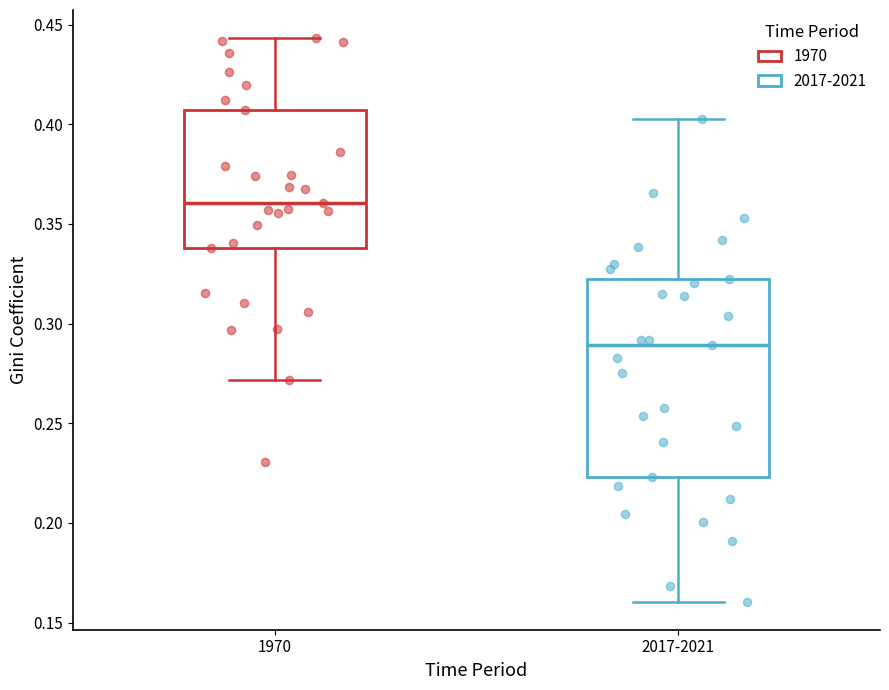

Which box is the tallest, from its lower edge to its upper edge?

2017-2021